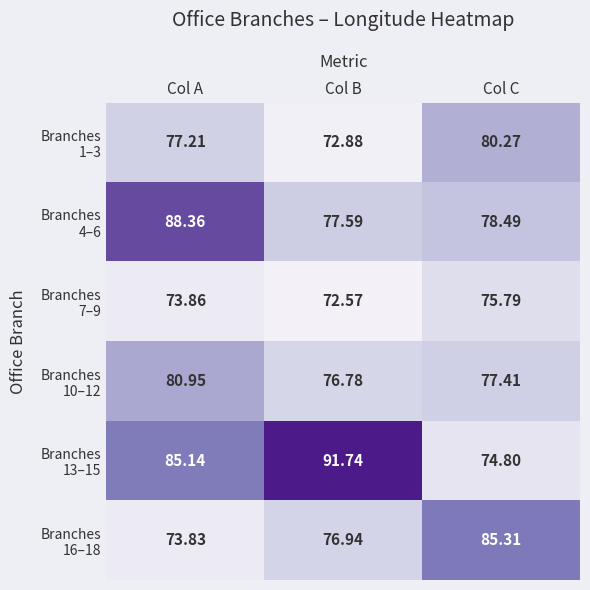

How many categories are shown in the chart?

3